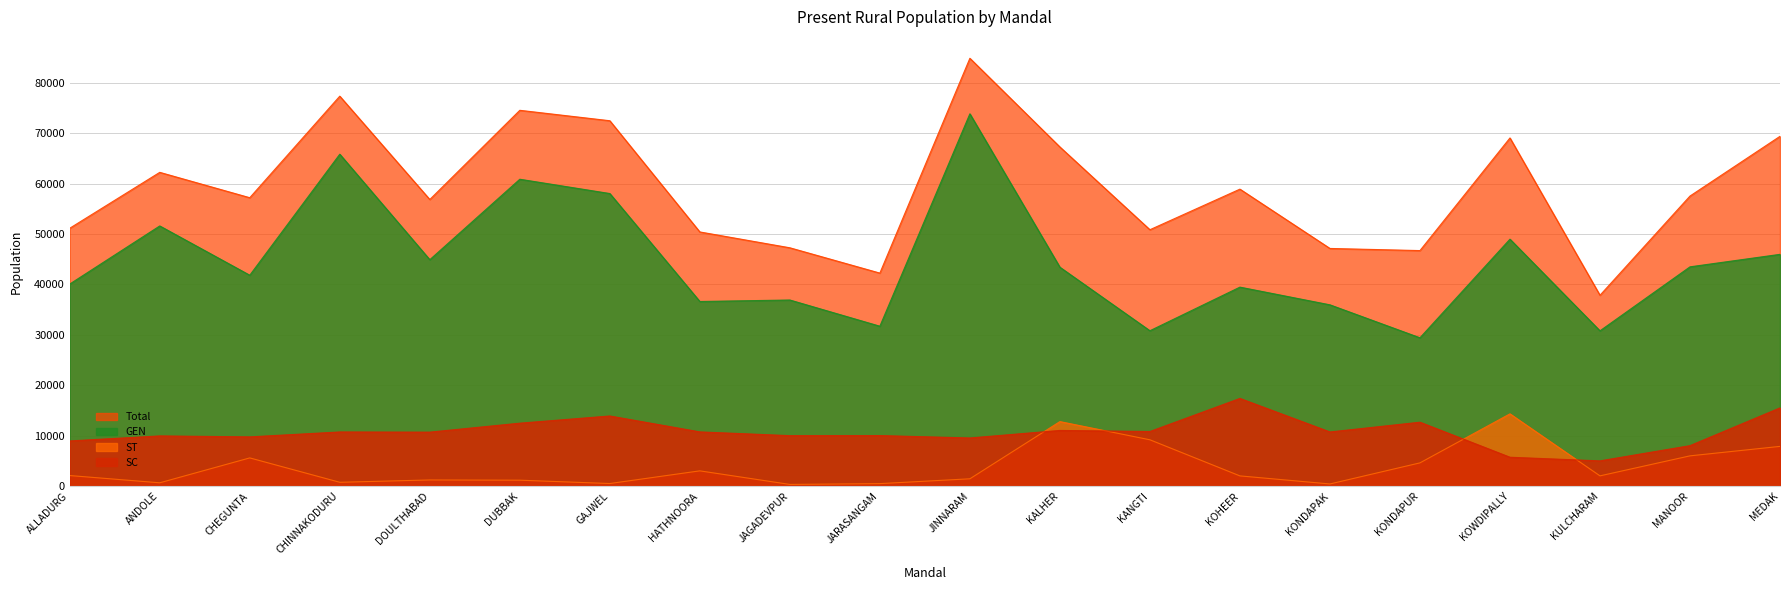

At which label does Total first exceed 57539?

ANDOLE